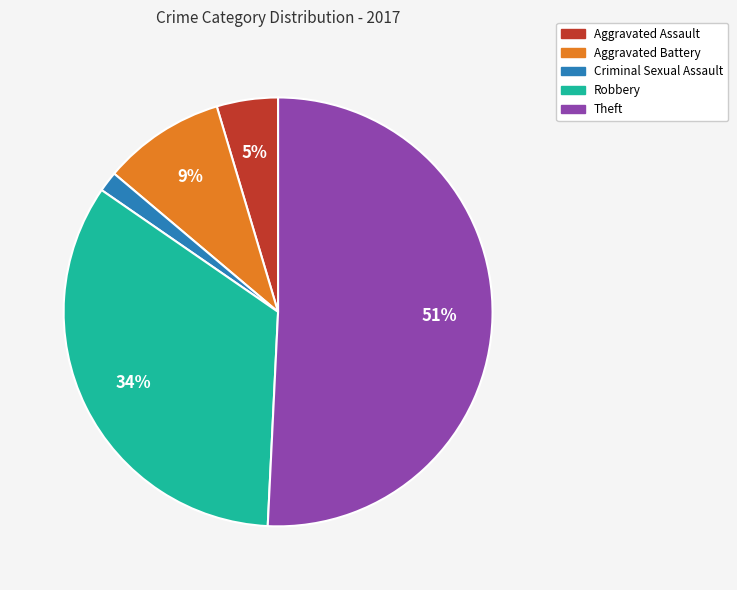

Is the sum of Robbery and Aggravated Assault greater than half?

No